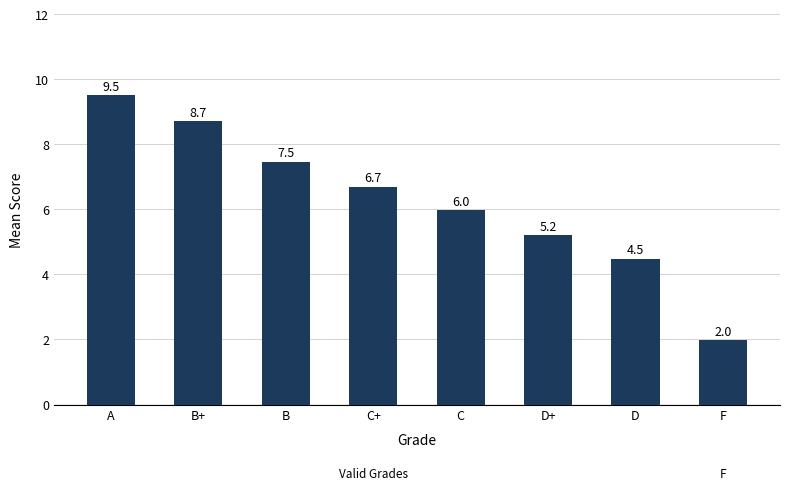

How many bars are there in total?

8